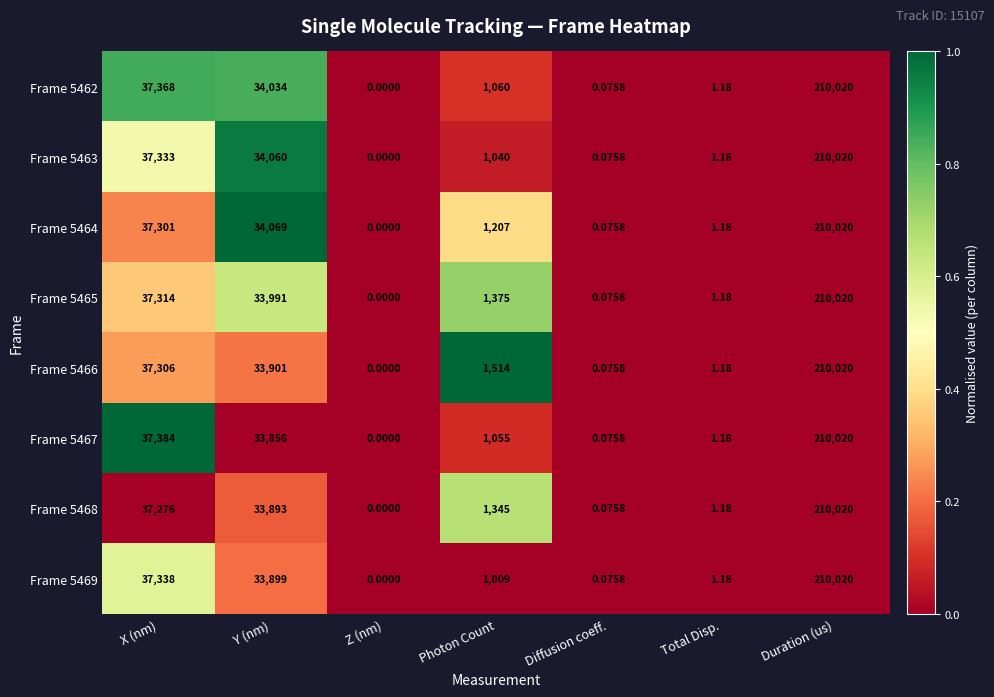

Where is Frame 5464 nearest to the value 105010?

X (nm)